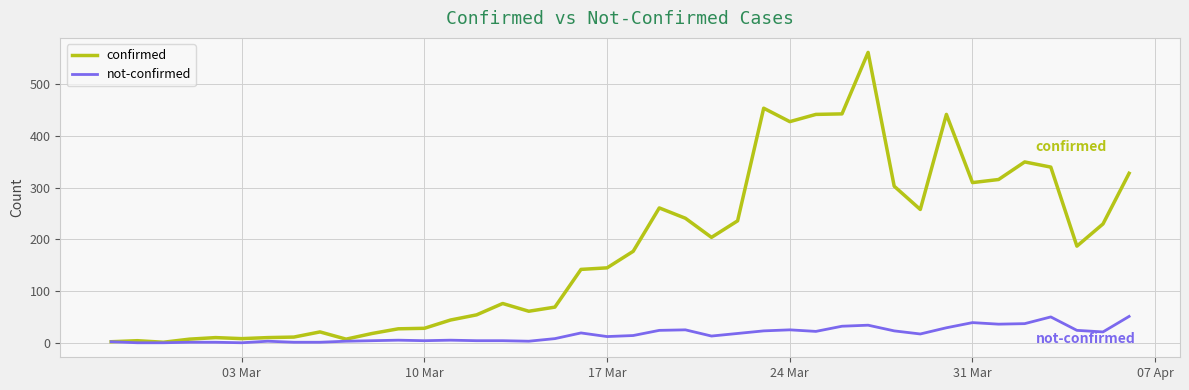

Which series has the largest total across all categories?

confirmed